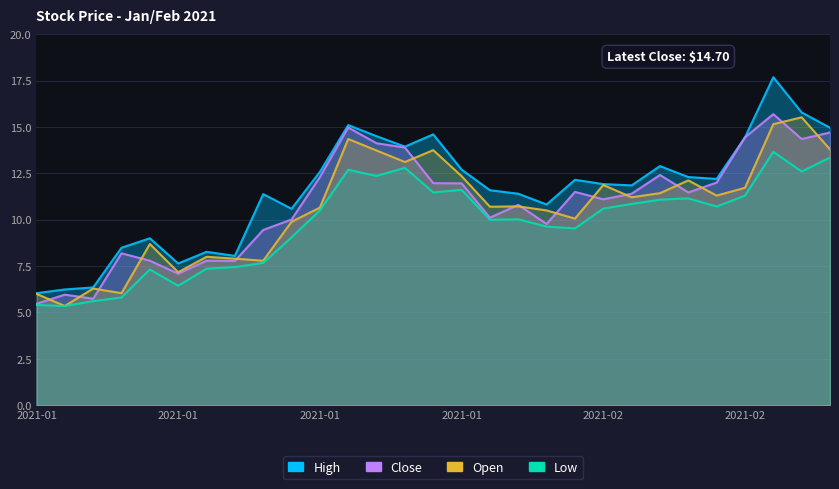

What is the value of the Close point at the 4th from the left?

8.2